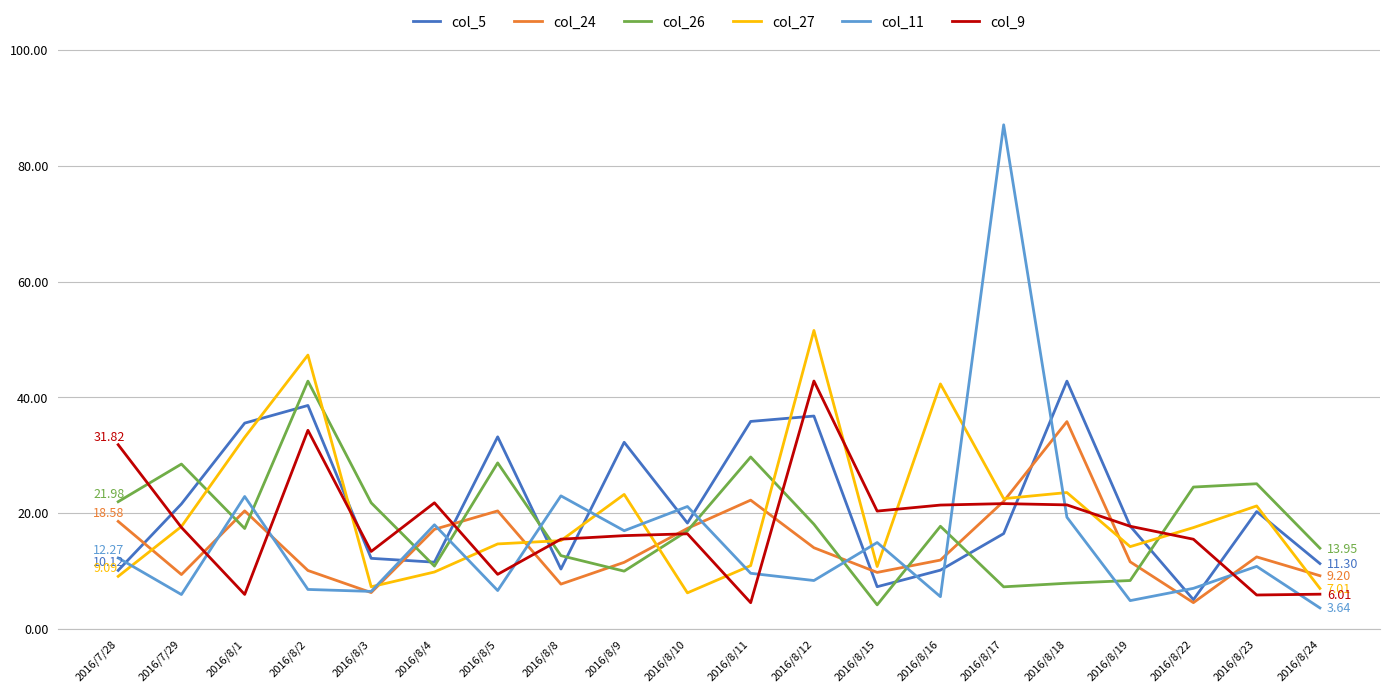

At which label does col_11 reach its minimum?

2016/8/24